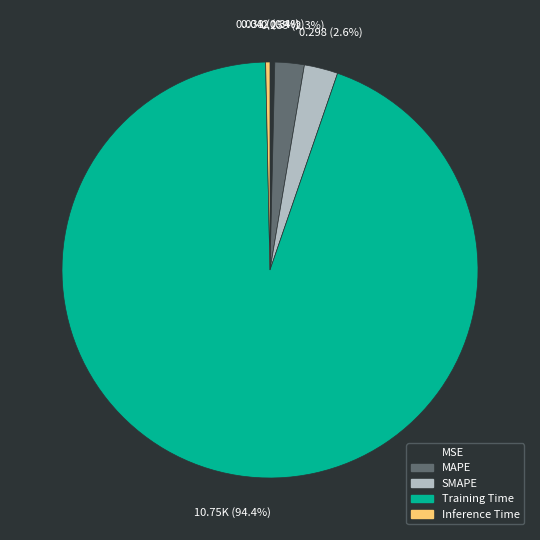

What is the largest slice in the pie chart?

Training Time